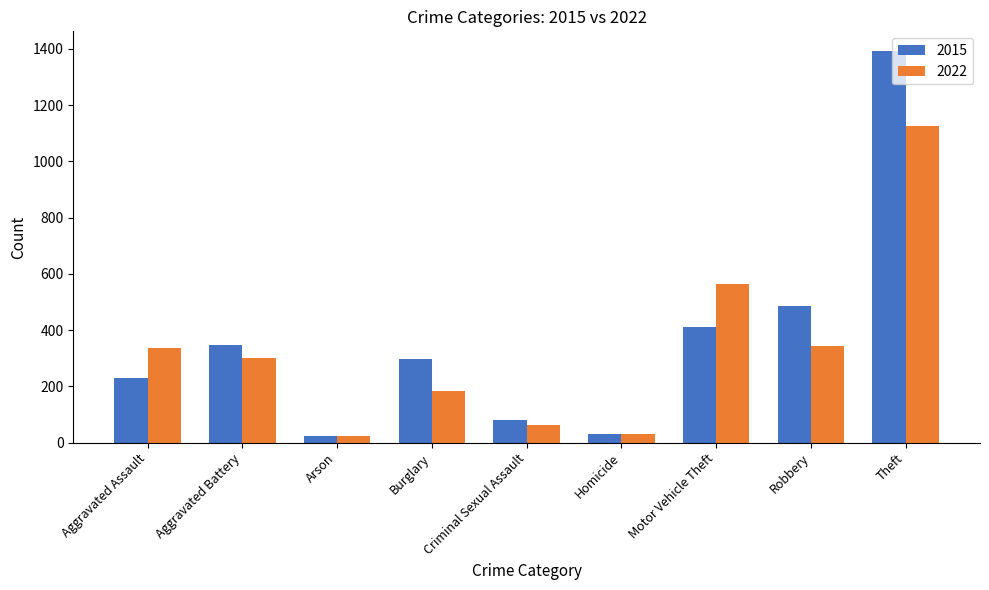

Does the chart contain any negative values?

No